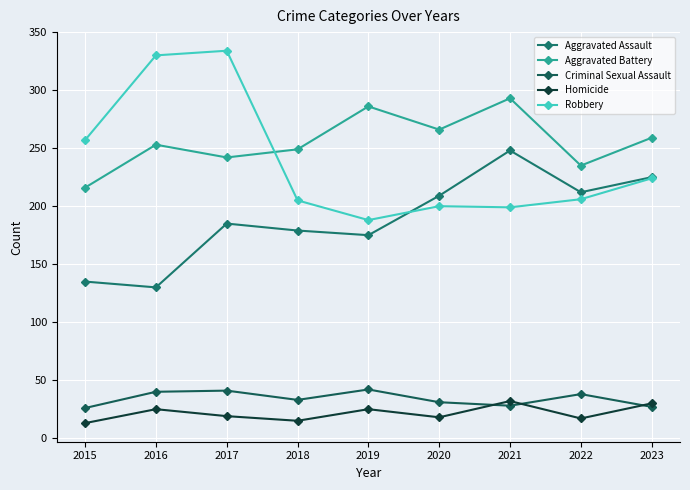

What is the total value across all series at 2016?

778